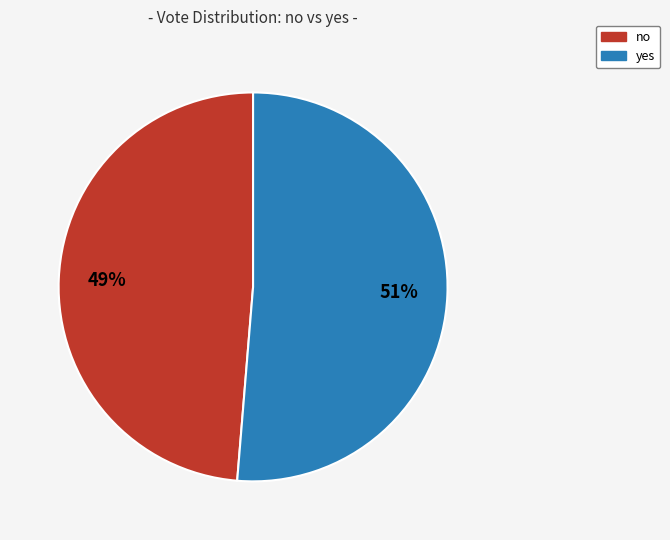

Do no and yes together represent more than half of the pie?

Yes